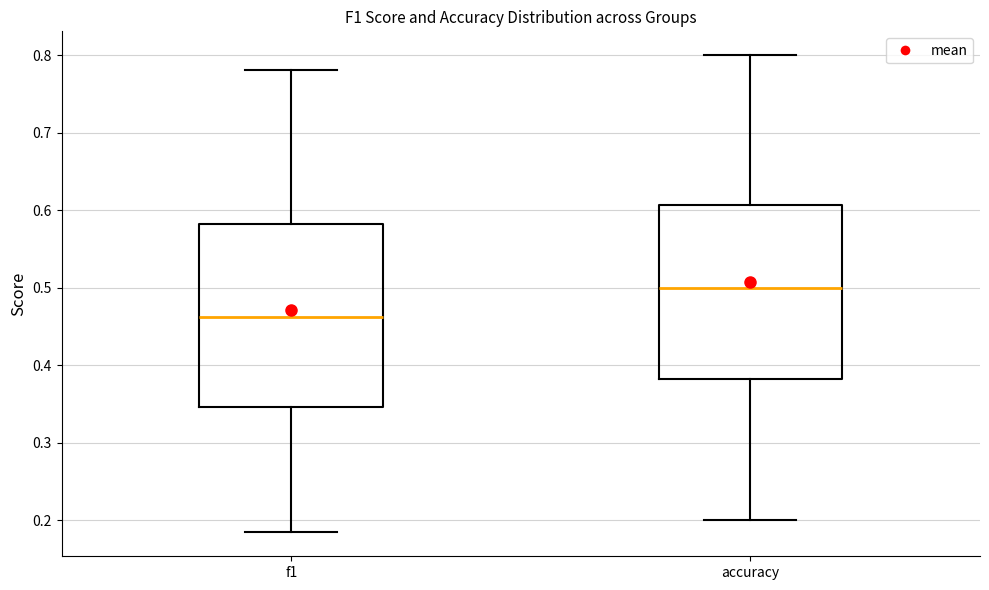

Reading left to right, transcribe this box plot: for each box, give where its median line is, the range the box spans, and where its two whiskers end, as read against the y-axis. The values are not printed on the chart, so give them approximately, as read against the axis.

f1: median 0.46, box 0.35 to 0.58, whiskers 0.18 to 0.78
accuracy: median 0.50, box 0.38 to 0.61, whiskers 0.20 to 0.80